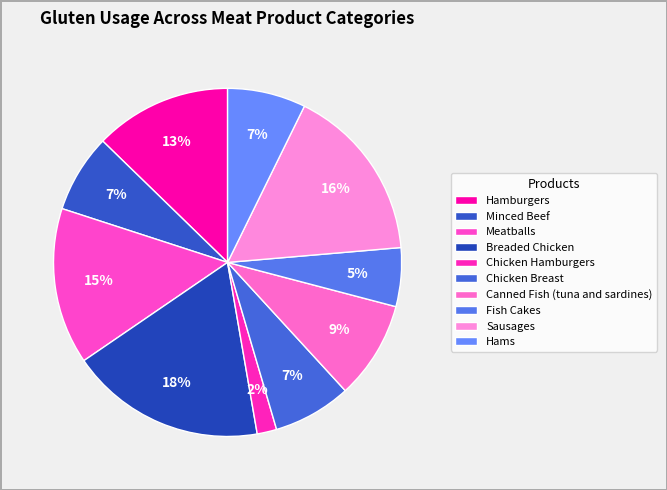

How many slices are in this pie chart?

10